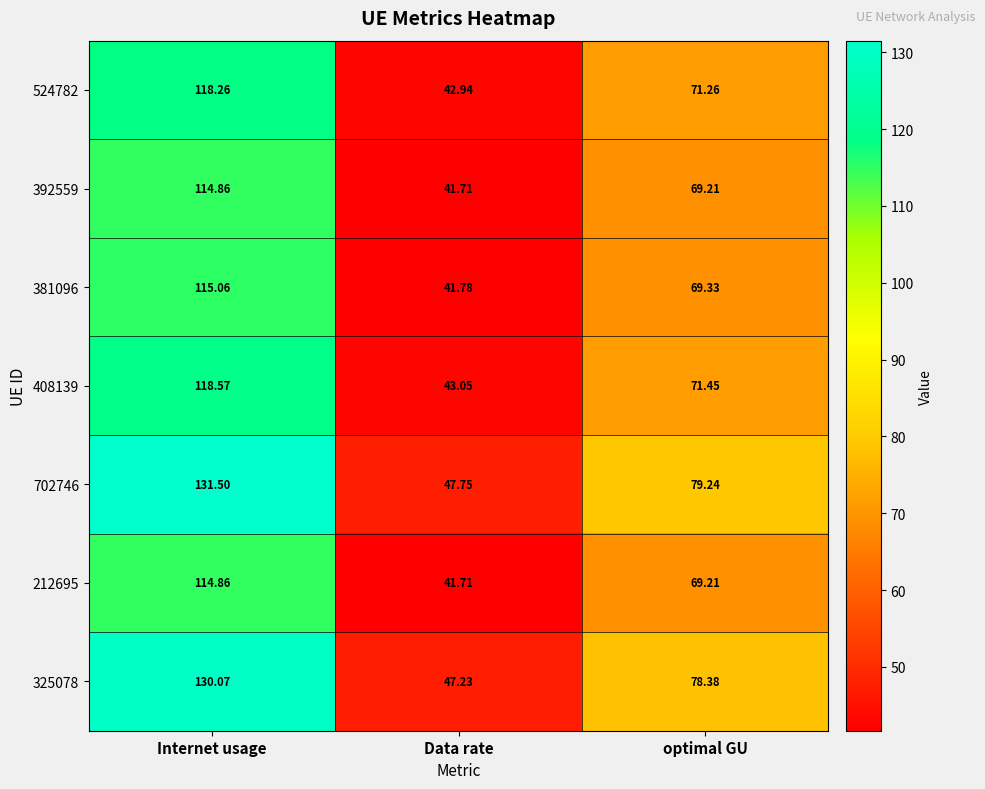

At how many categories does at least one series exceed 76?

2